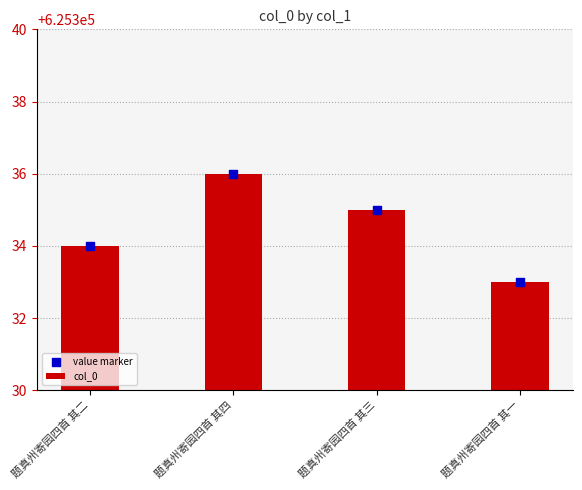

At how many categories does at least one series exceed 37214?

4